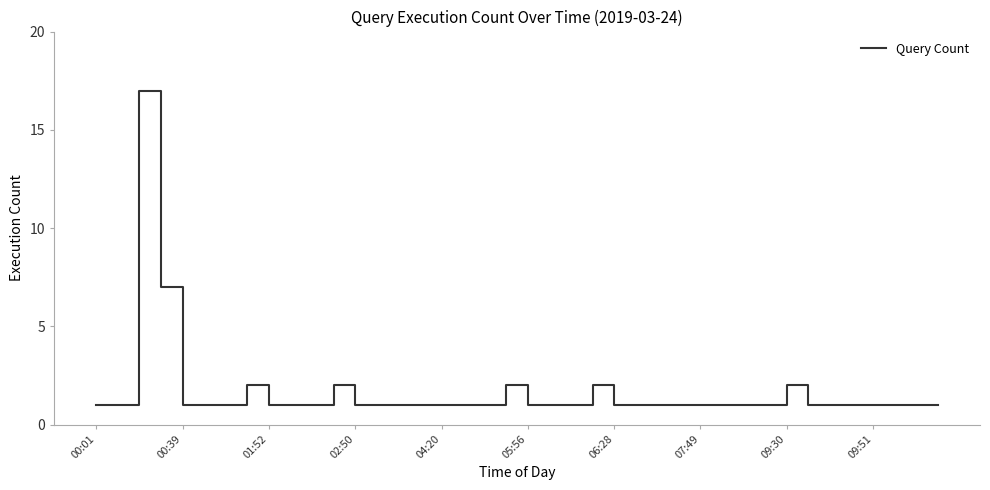

What is the difference between the maximum and minimum values?

16